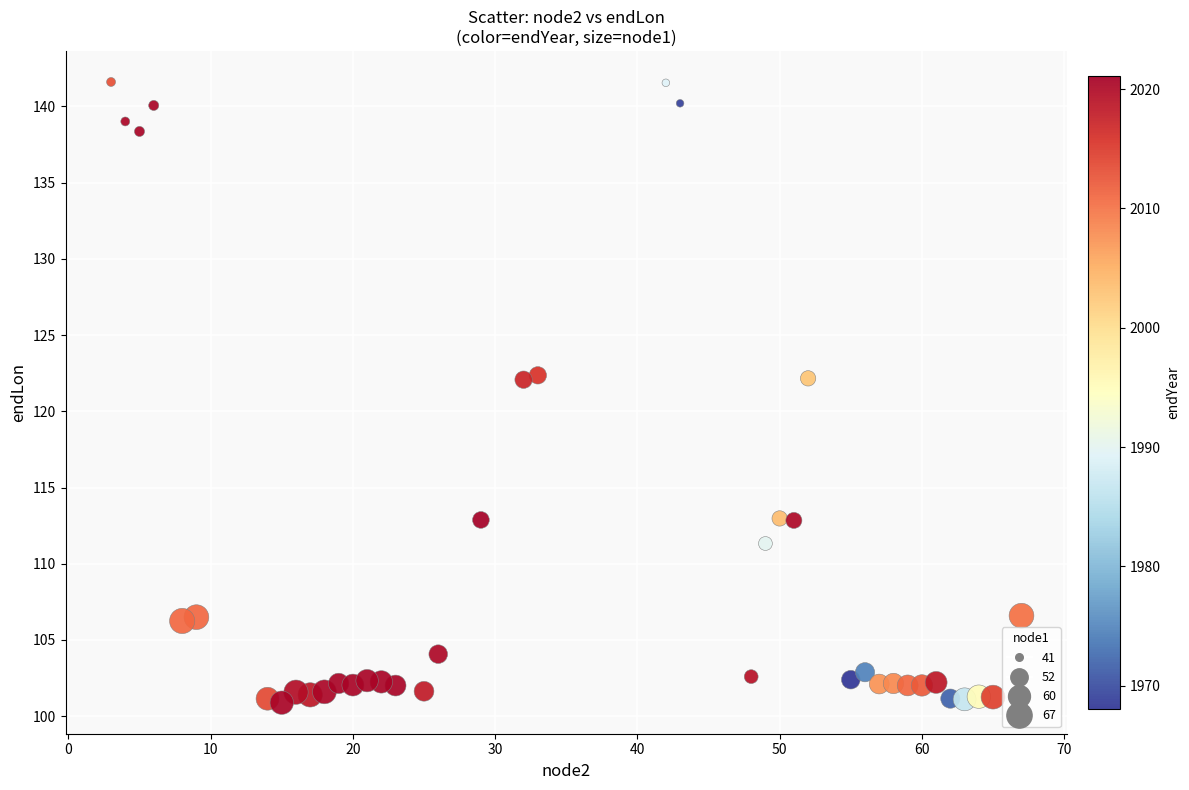

What is the range of Y values (max minus min)?

40.7